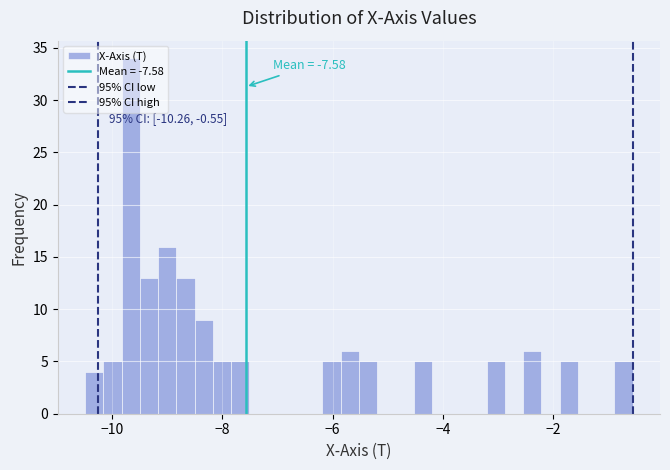

Around what value on the x-axis is the tallest bar? Give the approximate position of its centre, as read against the axis.

-9.6